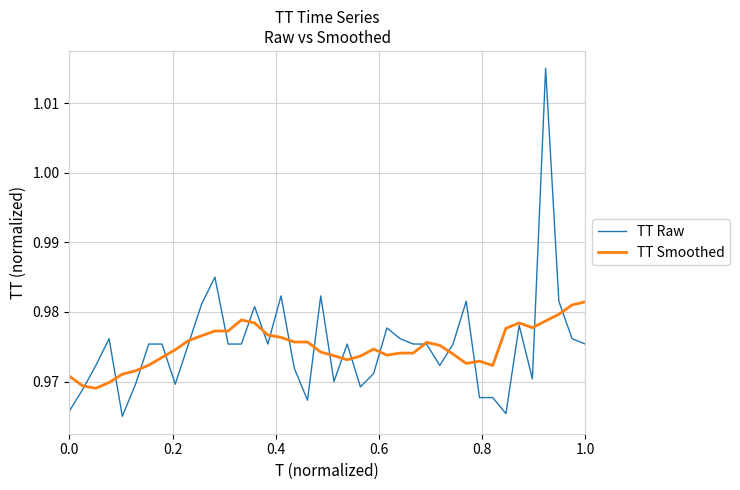

Which series has the largest range (max minus min)?

TT Raw